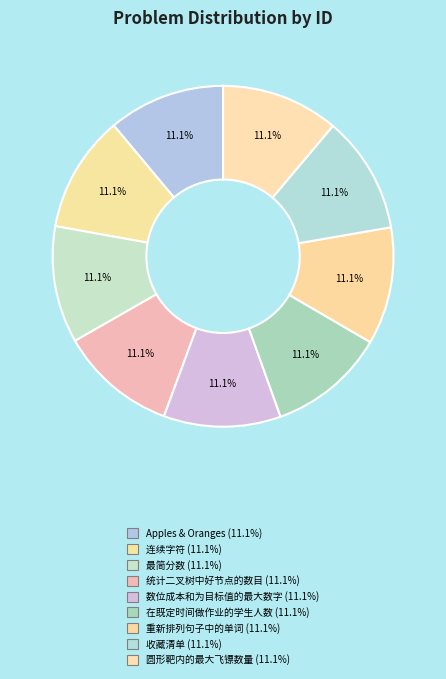

The 最简分数 slice represents 11% of the pie. True or false?

True